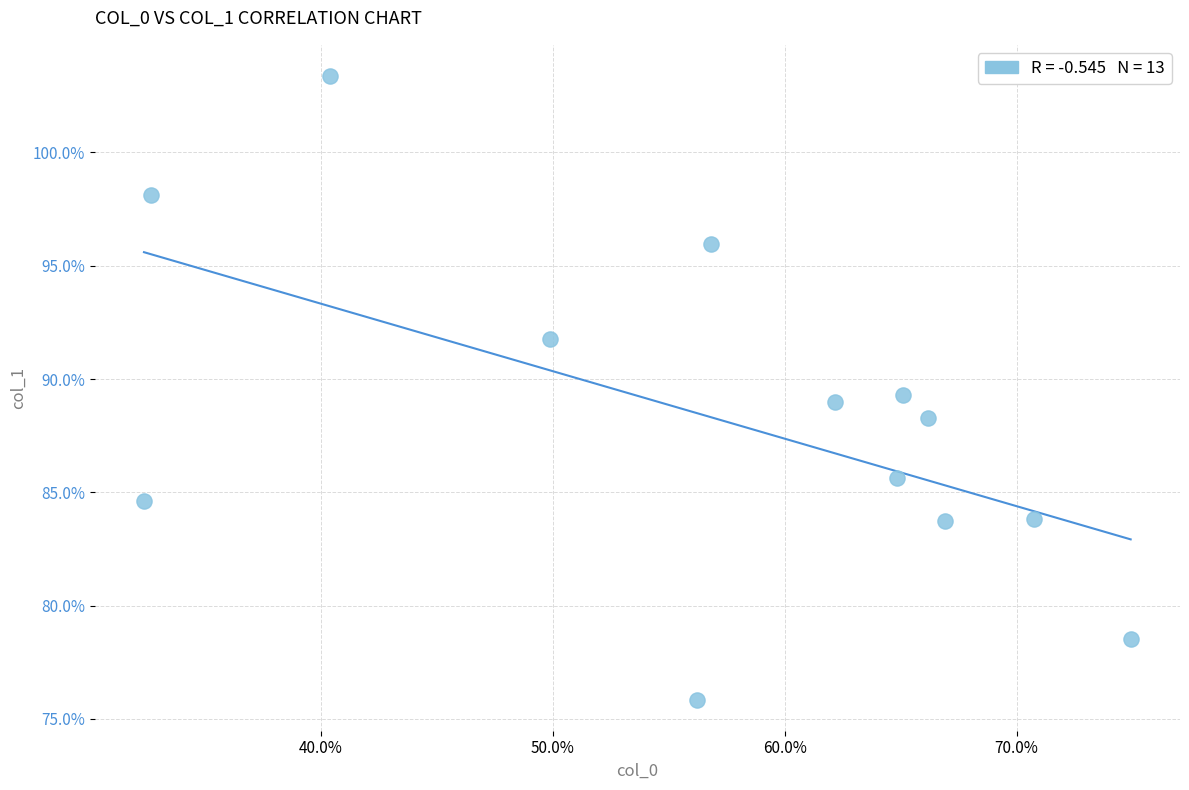

What is the range of X values (max minus min)?

42.5